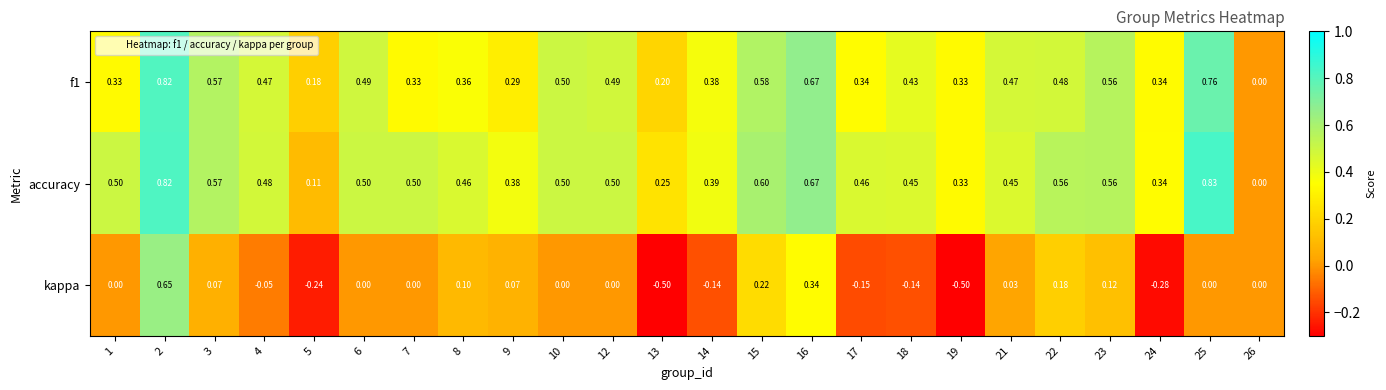

Between 6 and 18, which series saw the biggest shift?

kappa